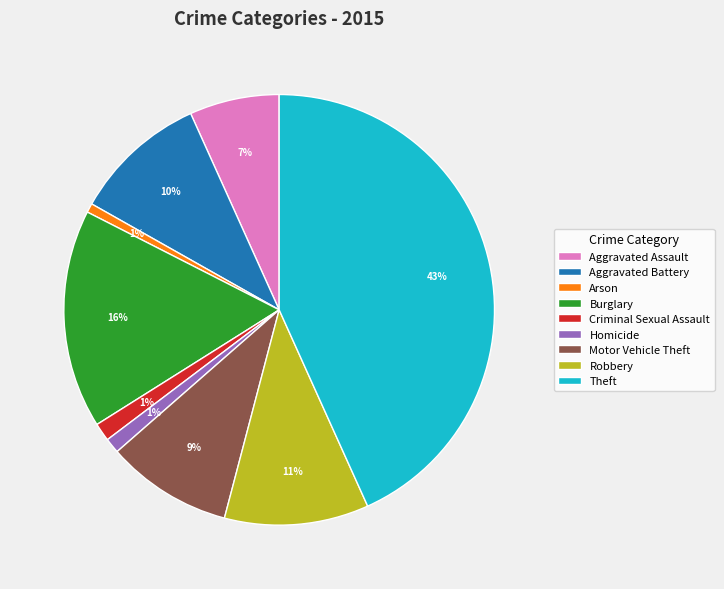

True or false: Aggravated Assault accounts for 7% of the total.

True